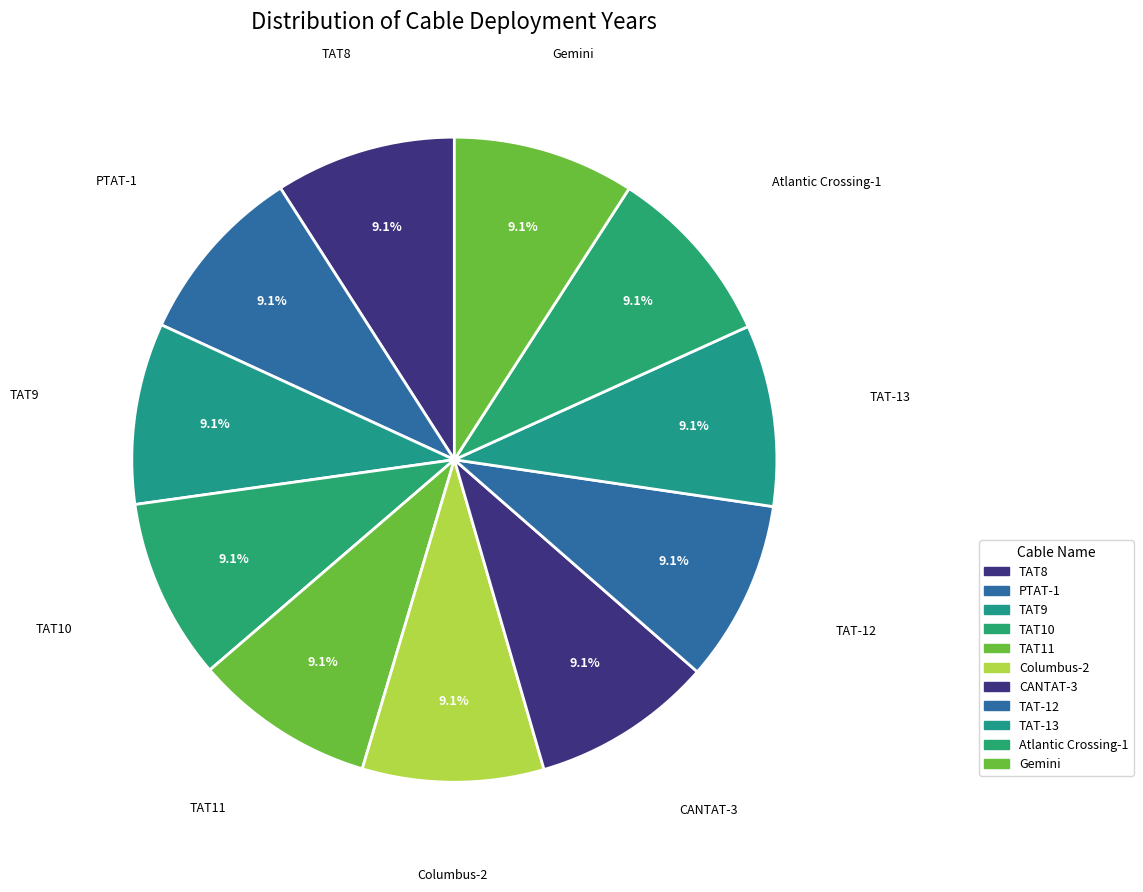

How many slices are in this pie chart?

11